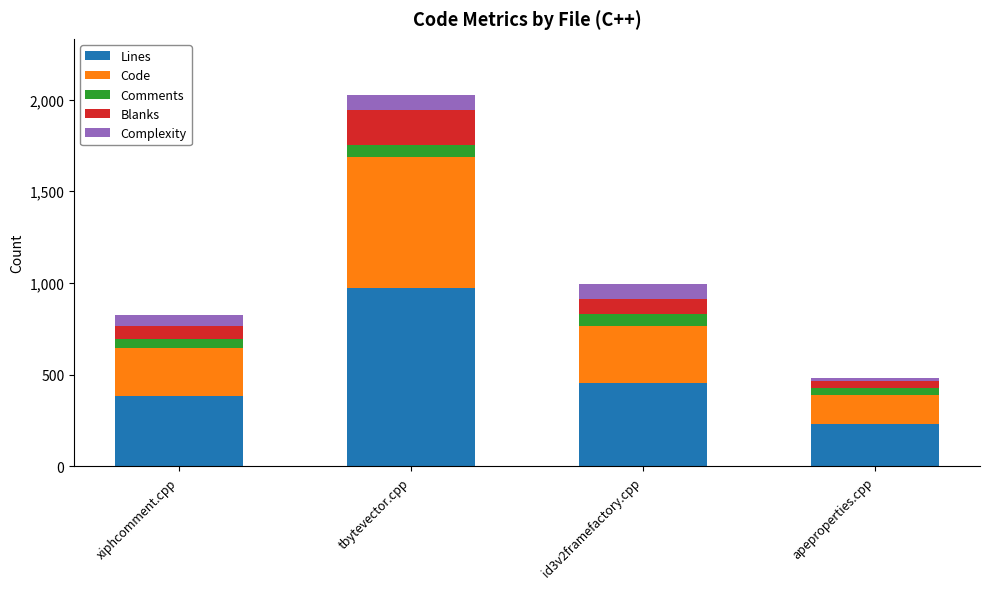

Which category has the lowest value in the Lines series?

apeproperties.cpp